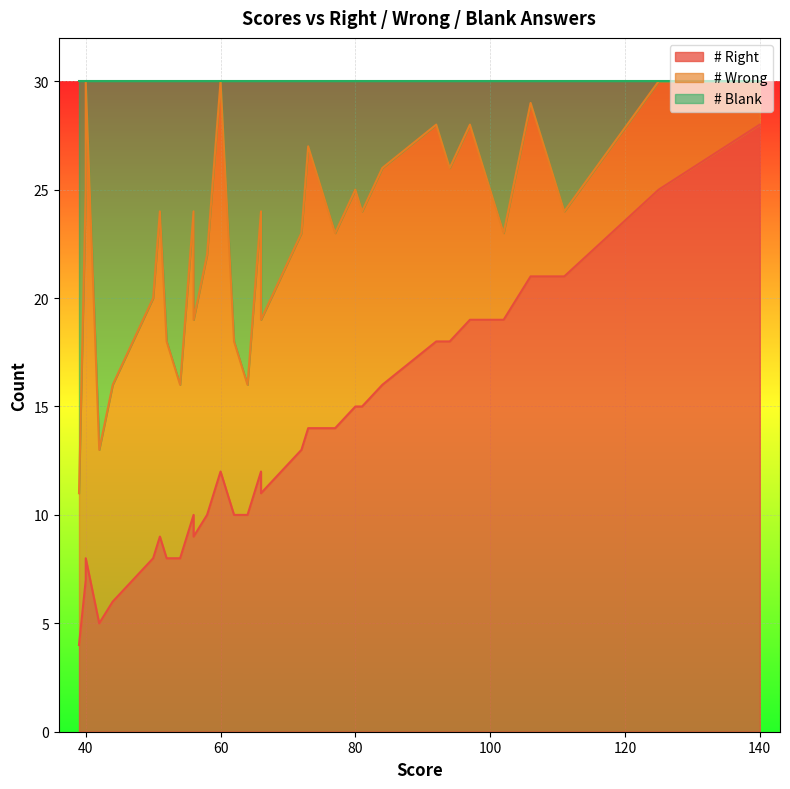

What value does the # Right series have at 92, to the nearest 5?

20